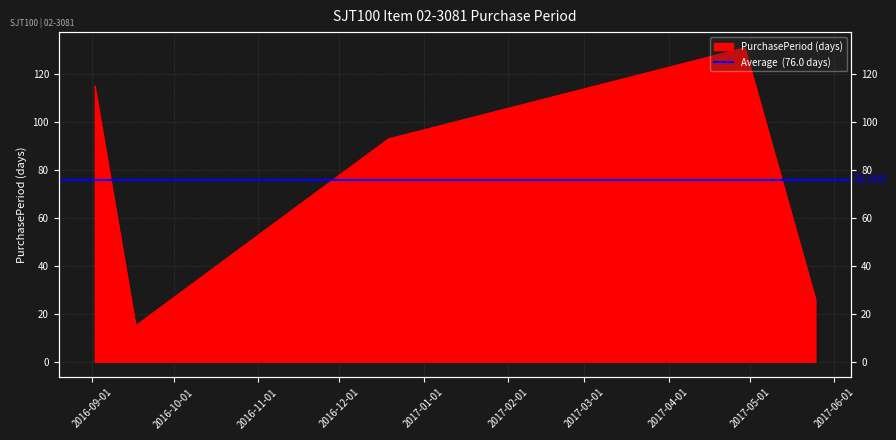

Between 2016-09-17 and 2016-09-02, which is larger?

2016-09-02